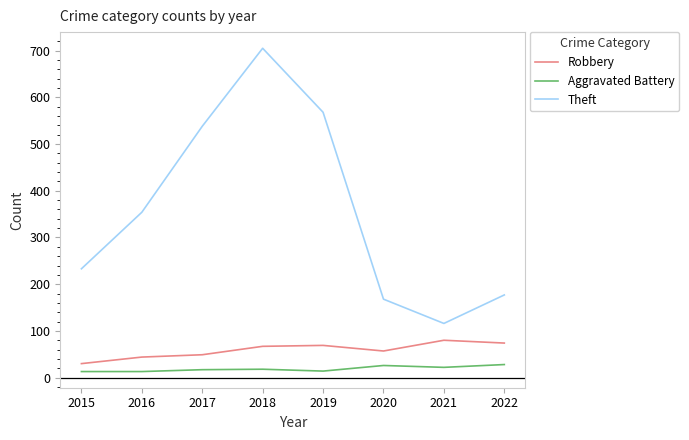

What is the smallest value displayed?

13